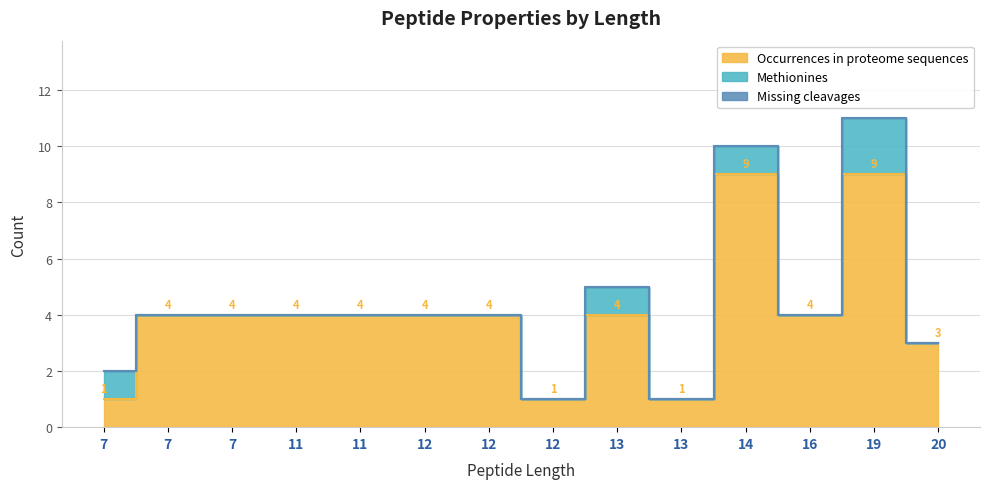

At how many categories does at least one series exceed 2?

11